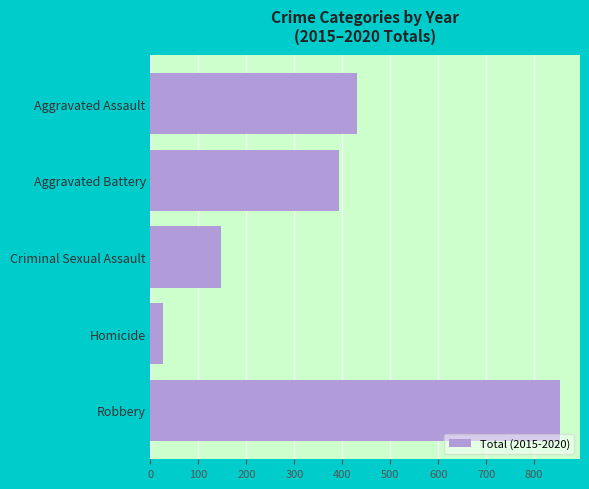

What is the average value?

370